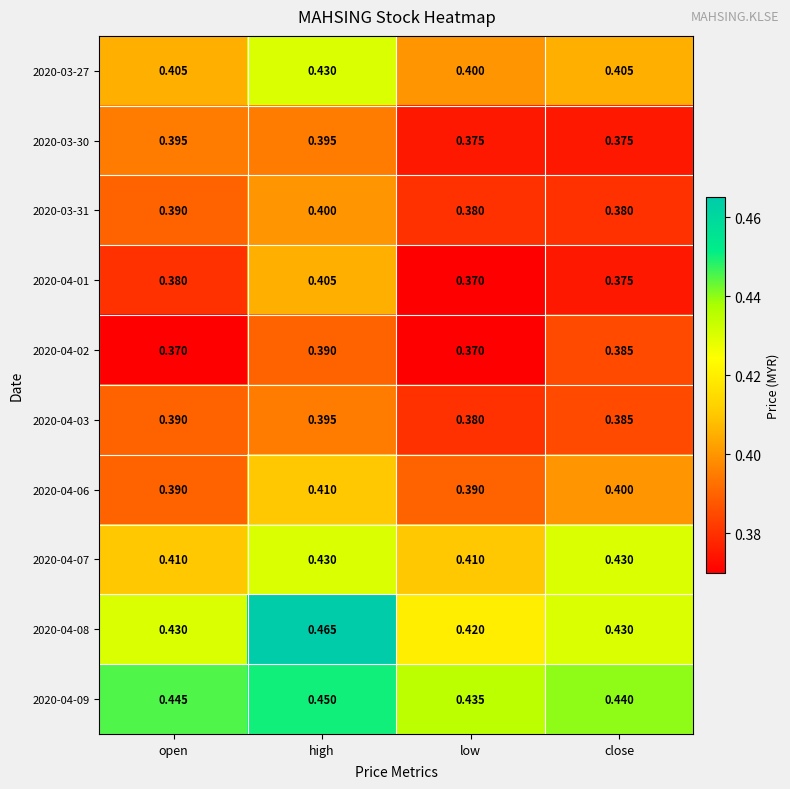

At which label is 2020-04-03 closest to 0?

low